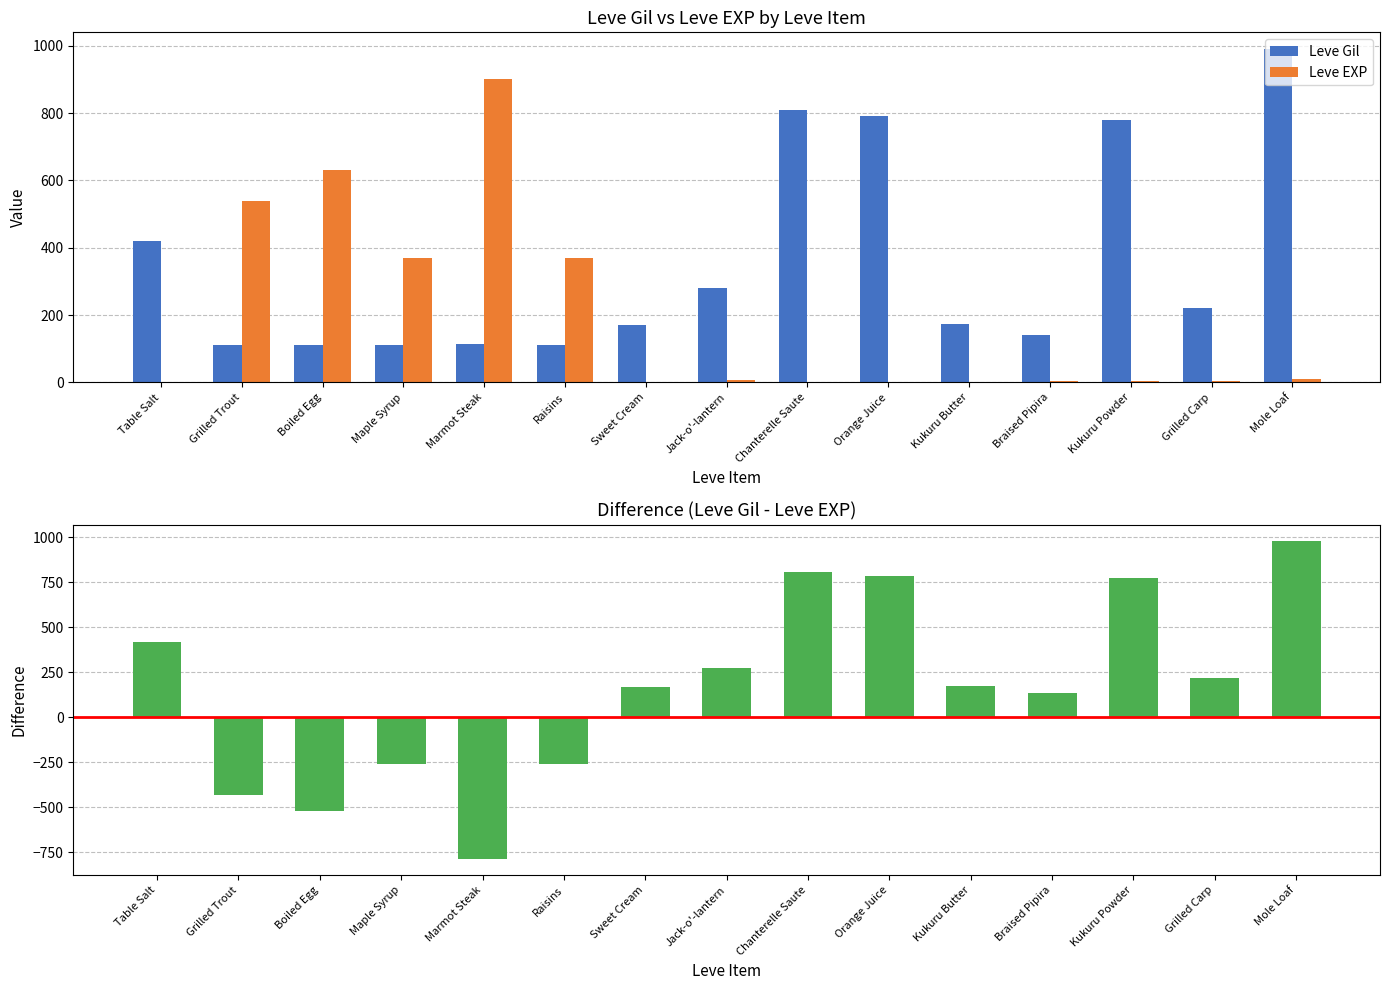

What is the lowest value of the Leve Gil series?

112